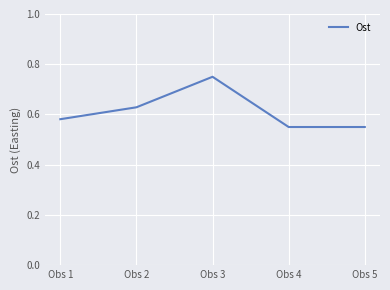

Does the chart have visible grid lines?

Yes